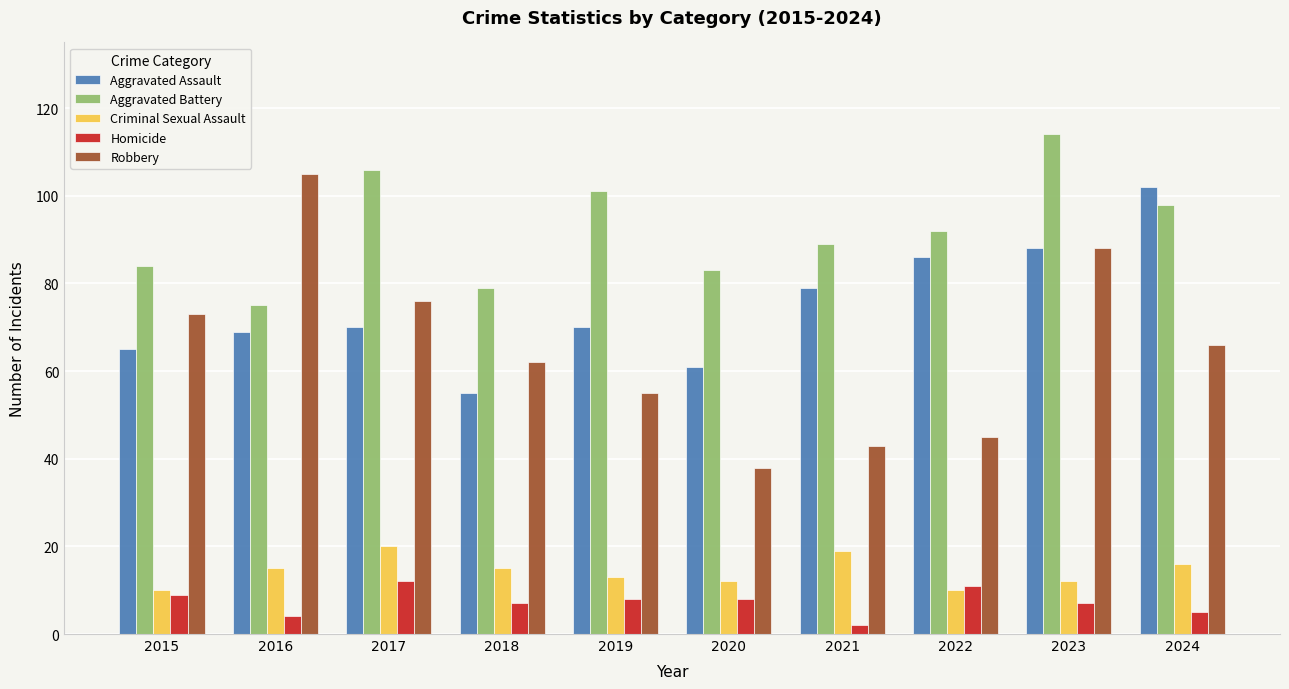

What is the sum of the Robbery values at 2016 and 2019?

160